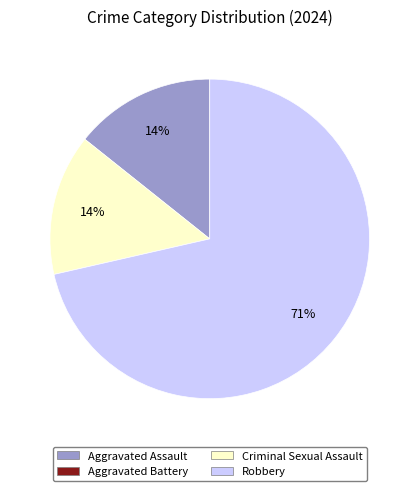

Count the number of slices in the pie.

3